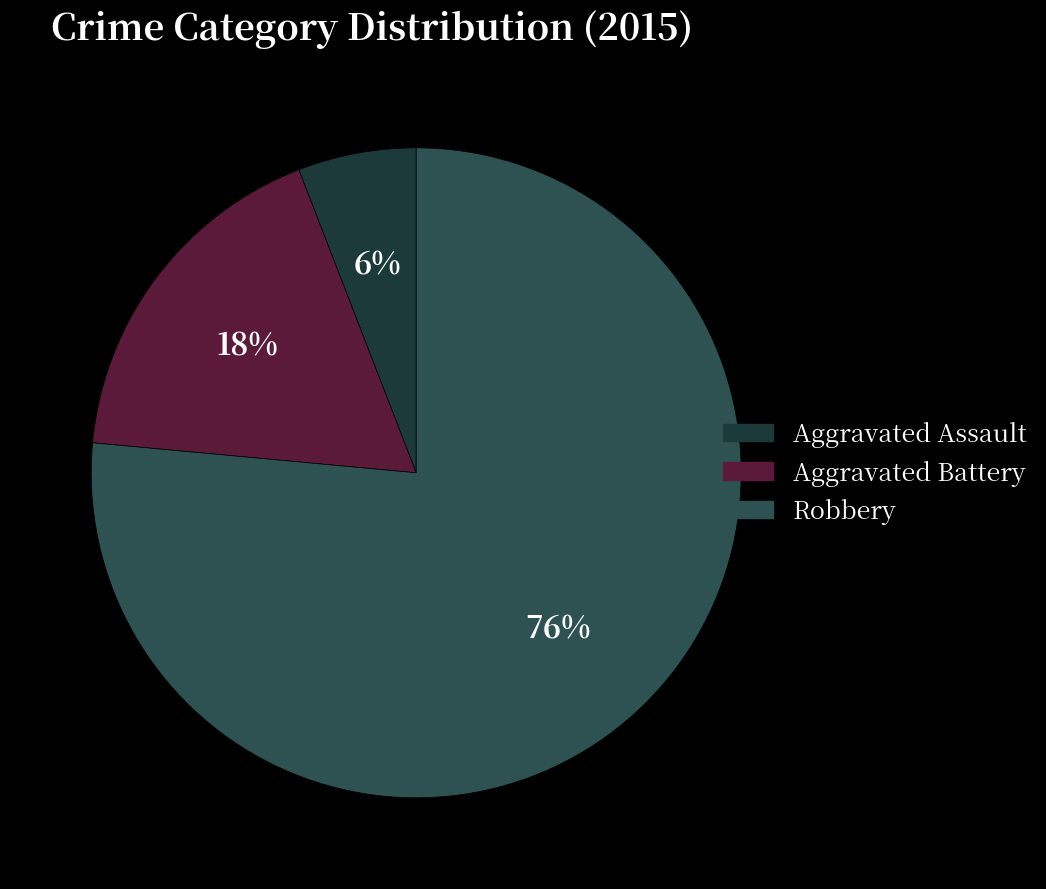

To the nearest percent, what percentage of the pie is Aggravated Assault?

6%